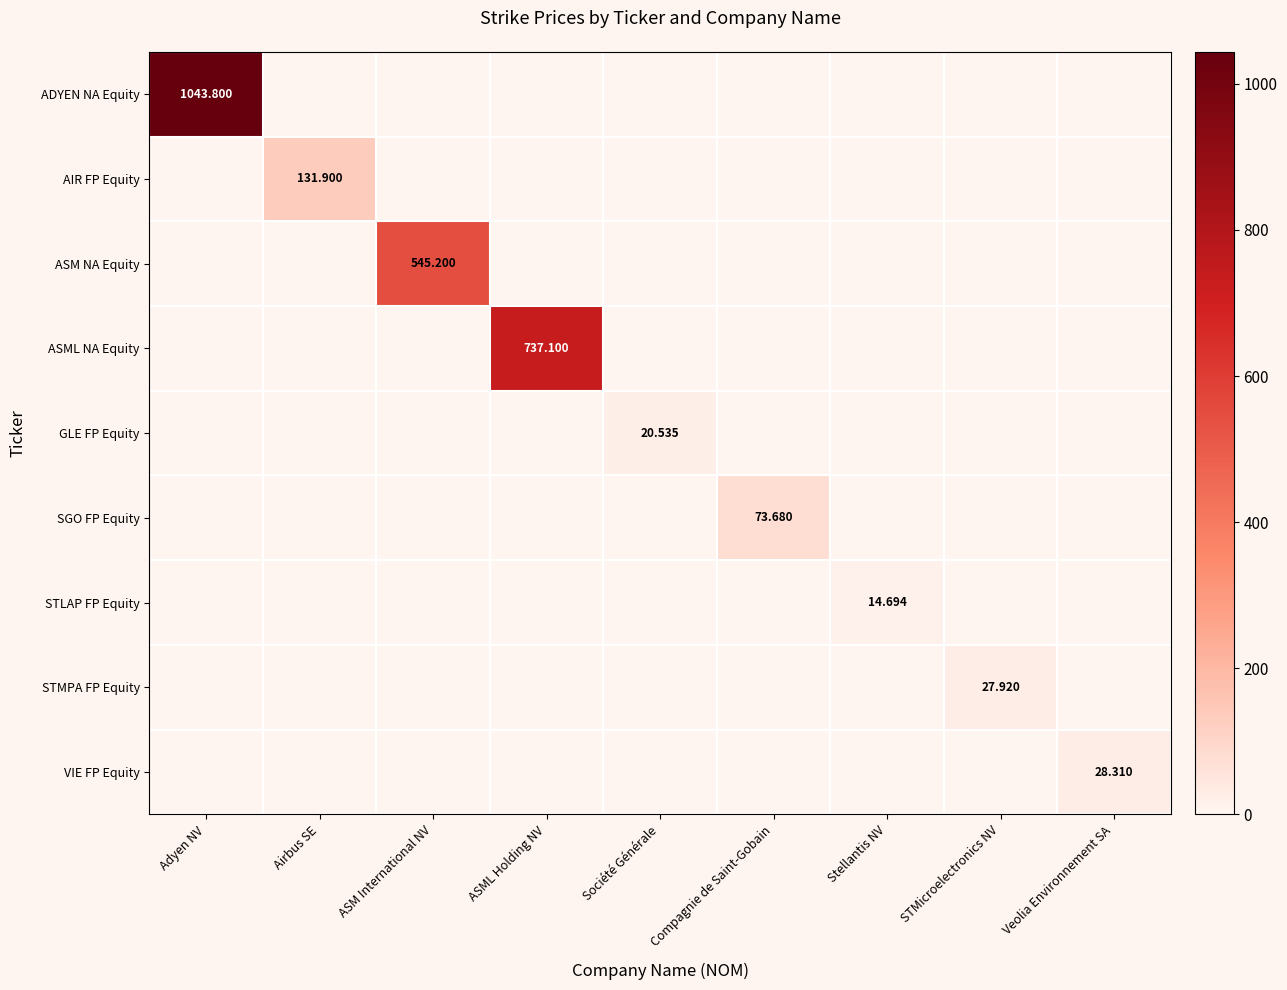

List the labels in order of AIR FP Equity value, smallest first.

Adyen NV, ASM International NV, ASML Holding NV, Société Générale, Compagnie de Saint-Gobain, Stellantis NV, STMicroelectronics NV, Veolia Environnement SA, Airbus SE